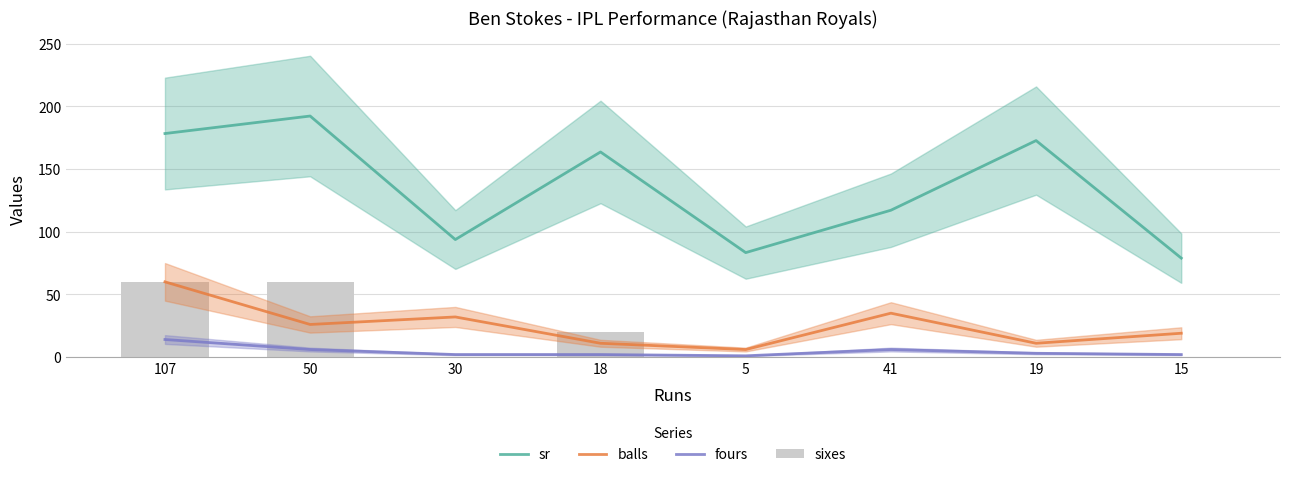

True or false: sr has a value of 178.3 at 107.

True